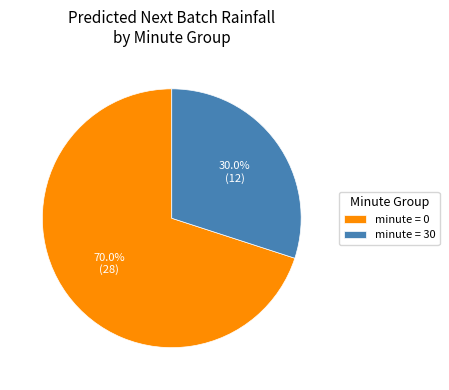

Does minute = 0 account for over 50% of the chart?

Yes